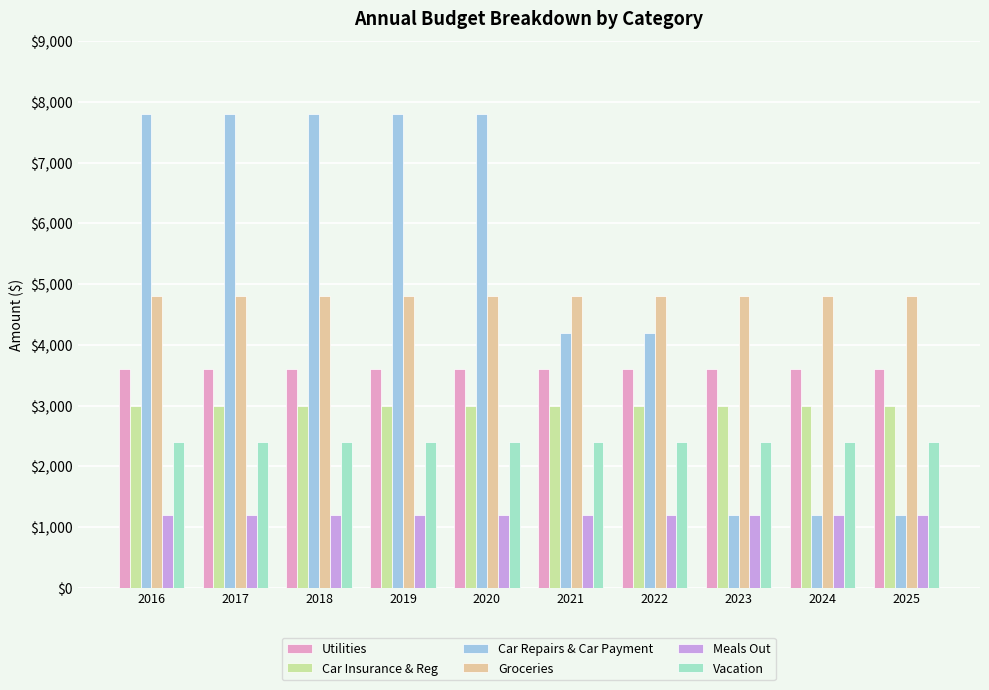

Which series has the widest spread of values?

Car Repairs & Car Payment